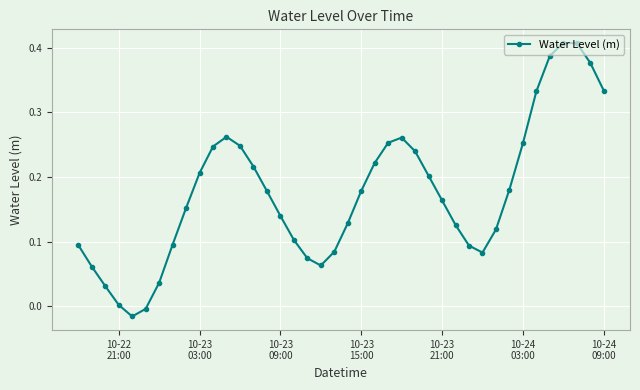

How many data points does each series have?

40